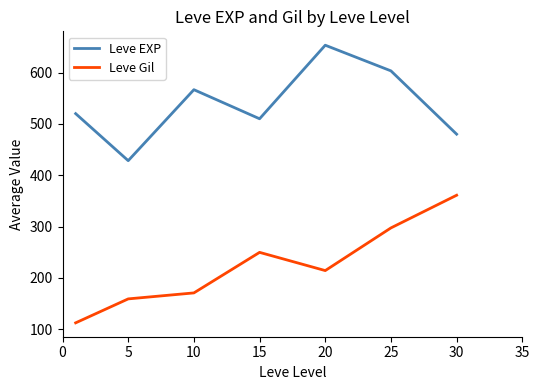

In Leve Gil, how many points are higher than both neighbors (excluding endpoints)?

1